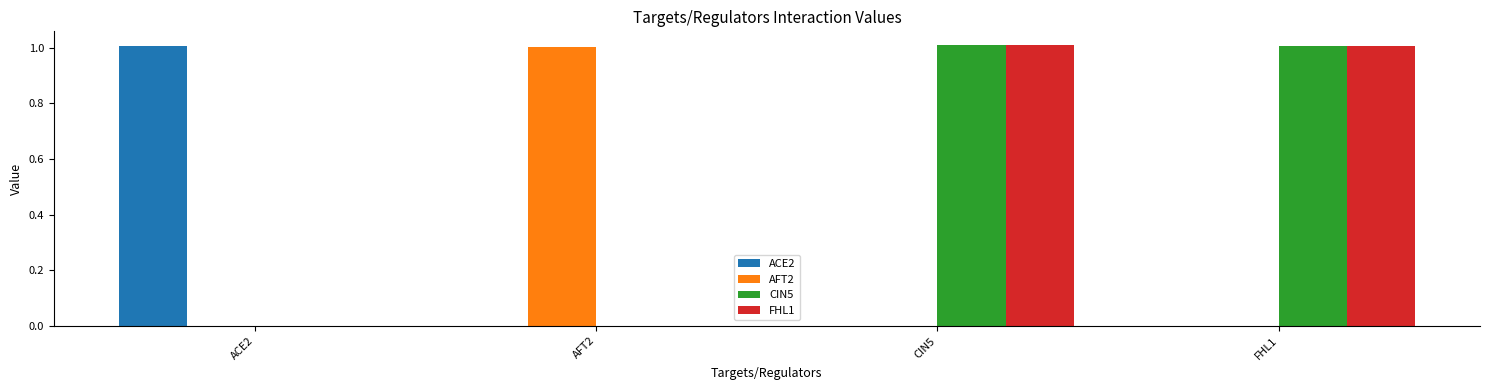

How many groups of bars are there?

4